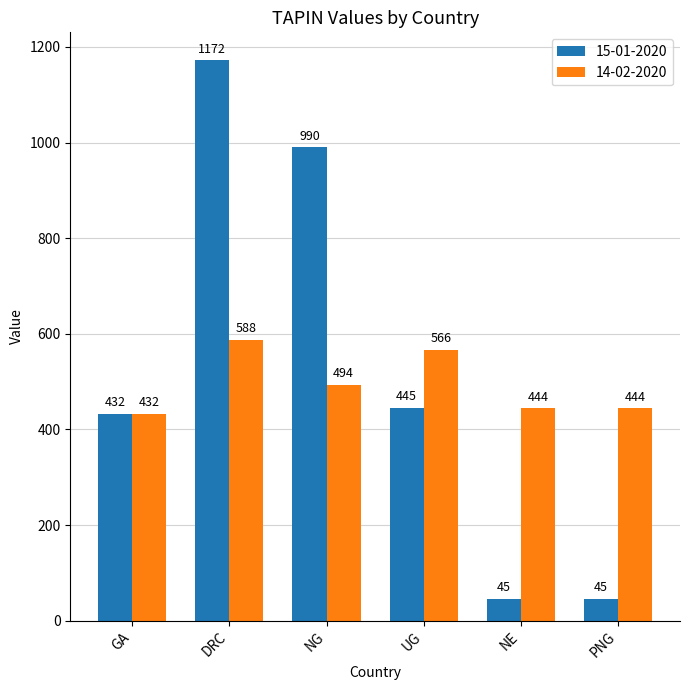

What is the label of the 5th bar from the right?

DRC